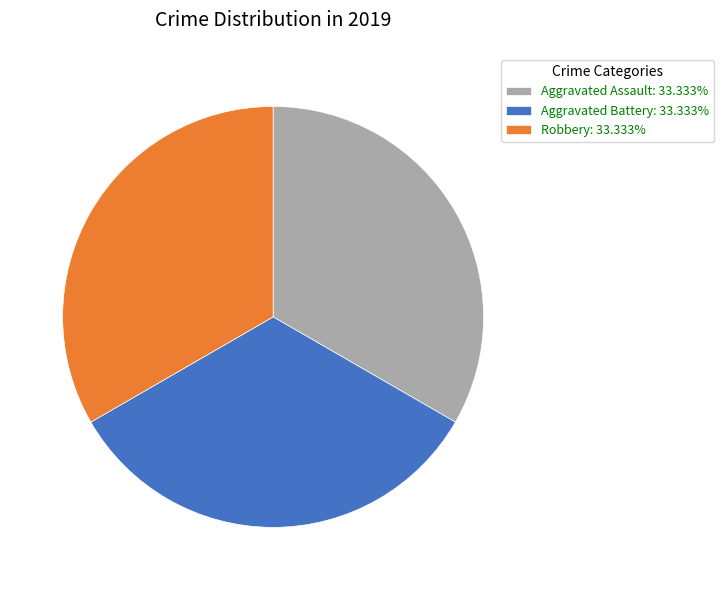

Approximately how many times larger is the value at Aggravated Assault: 33.333% compared to Aggravated Battery: 33.333%?

1.0